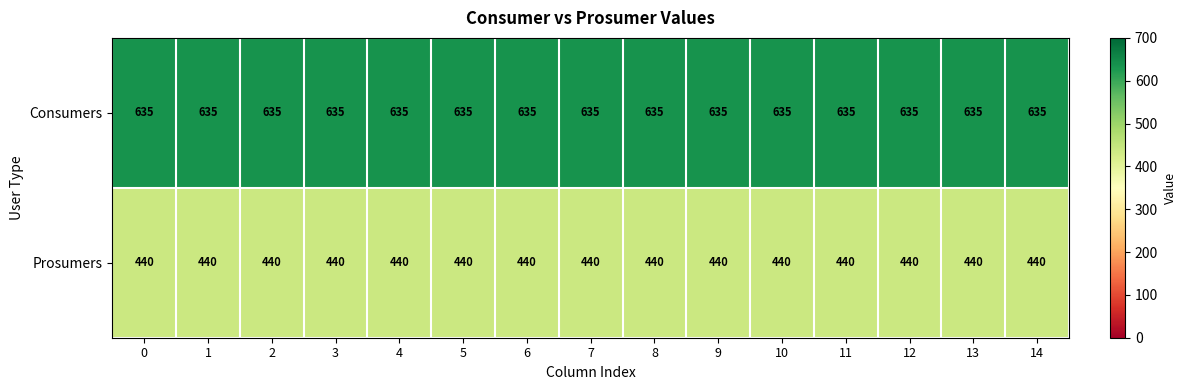

Is it true that Consumers equals 960 at 5?

False